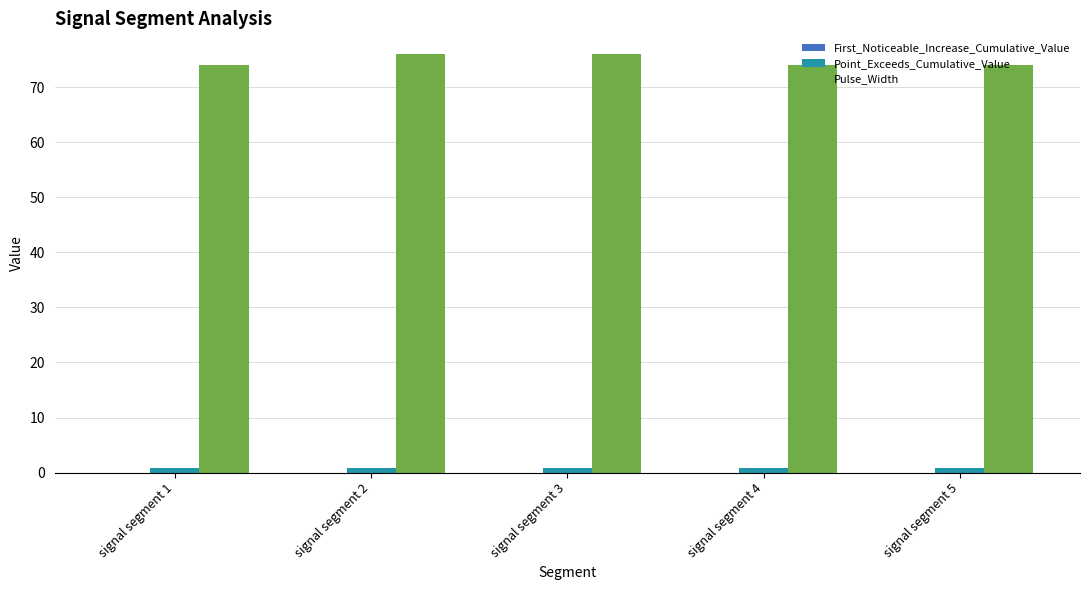

True or false: Pulse_Width has a value of 76.0 at signal segment 3.

True